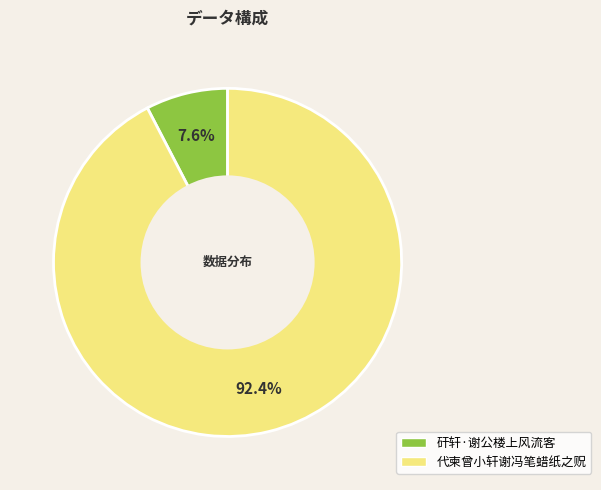

Which slice is the smallest?

矸轩·谢公楼上风流客